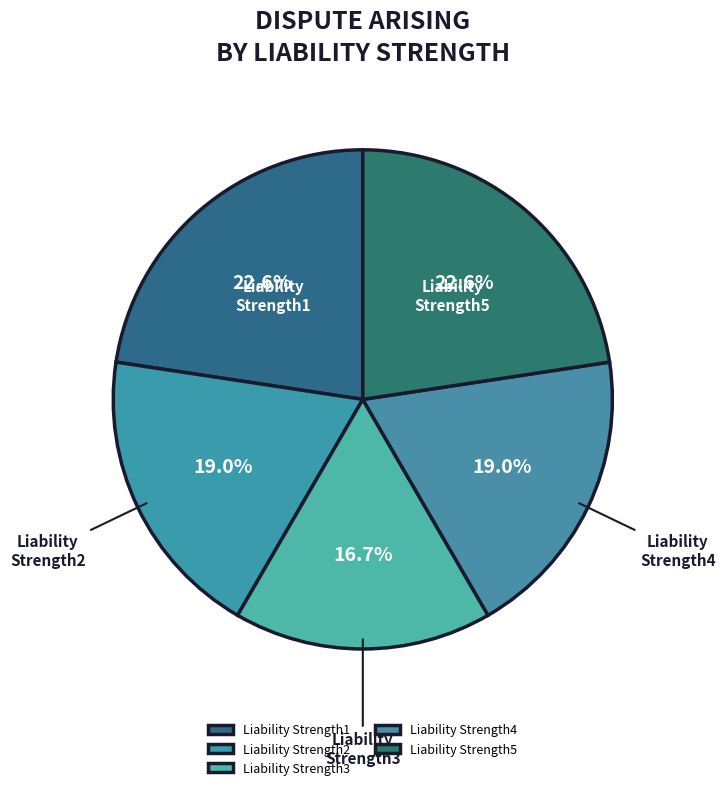

Which slice is the smallest?

Liability Strength3